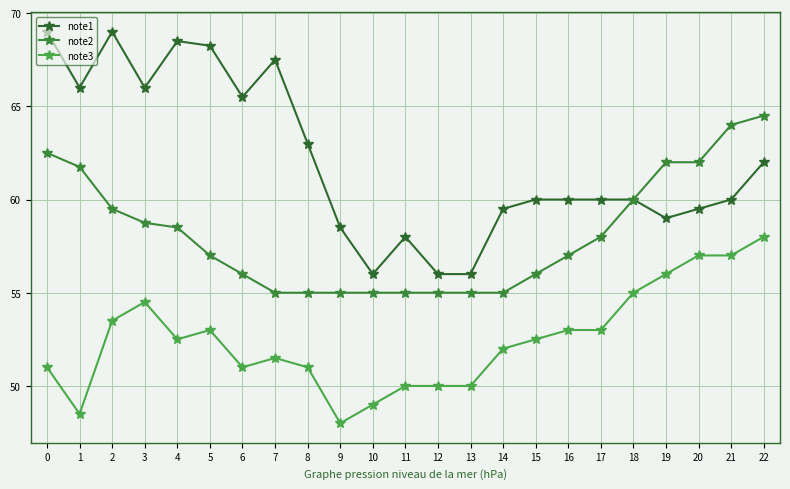

What is the difference between the maximum and minimum values in the note2 series?

9.5